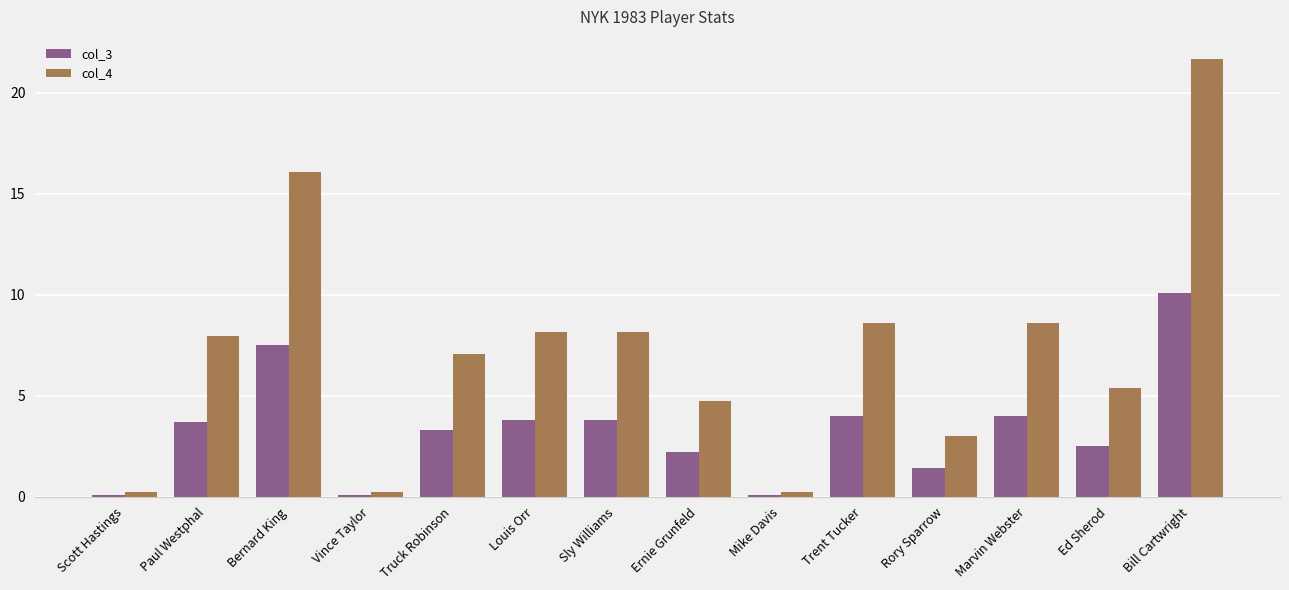

Rank the series by their maximum value, from lowest to highest.

col_3, col_4